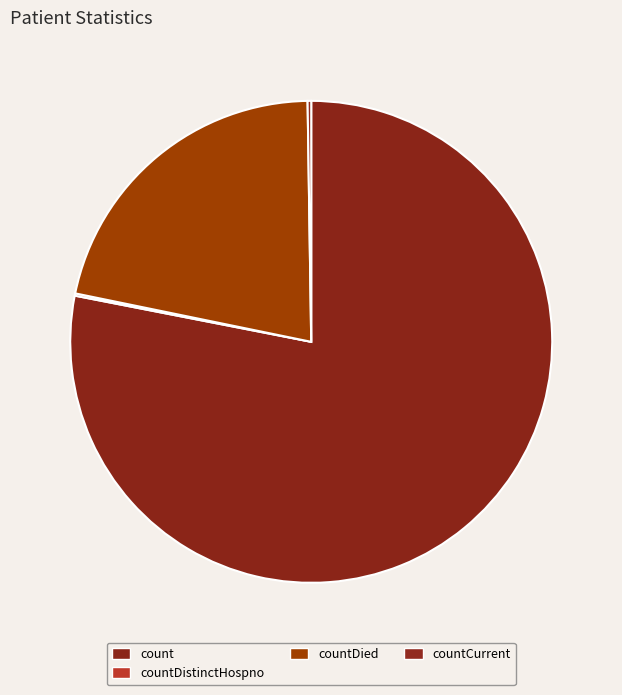

Which category accounts for the majority?

count